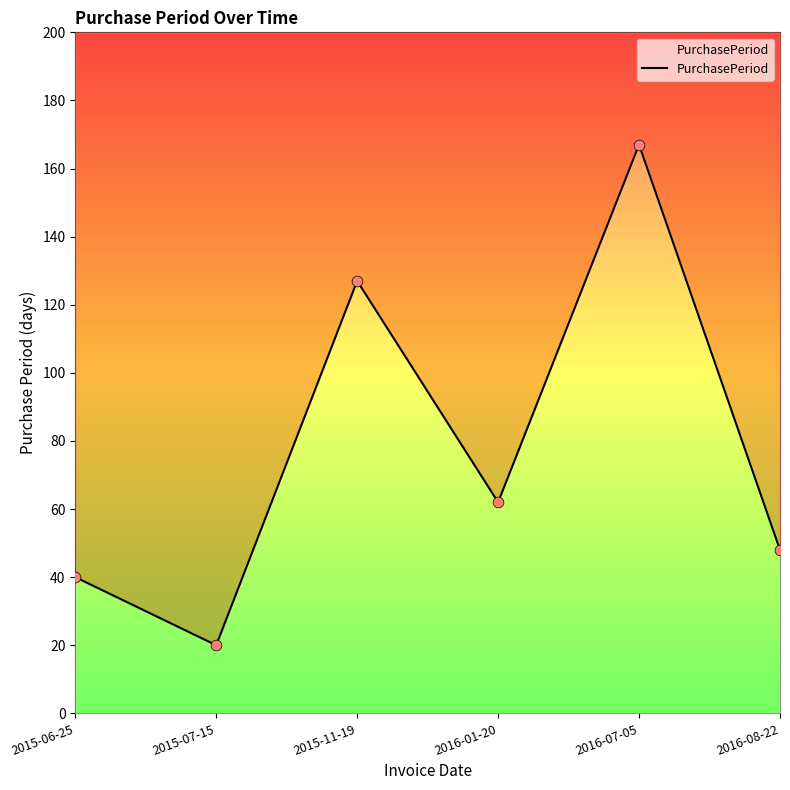

What is the change in value from 2015-06-25 to 2016-01-20?

+22